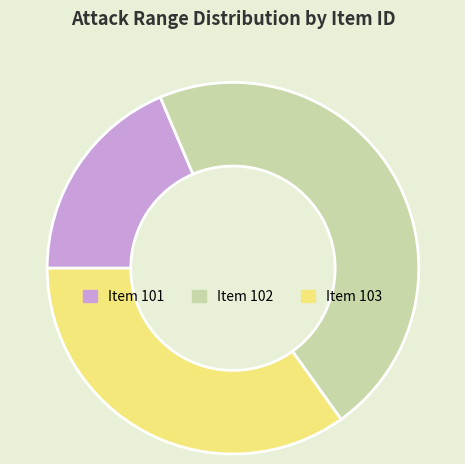

Rank the categories by value from highest to lowest.

Item 102, Item 103, Item 101